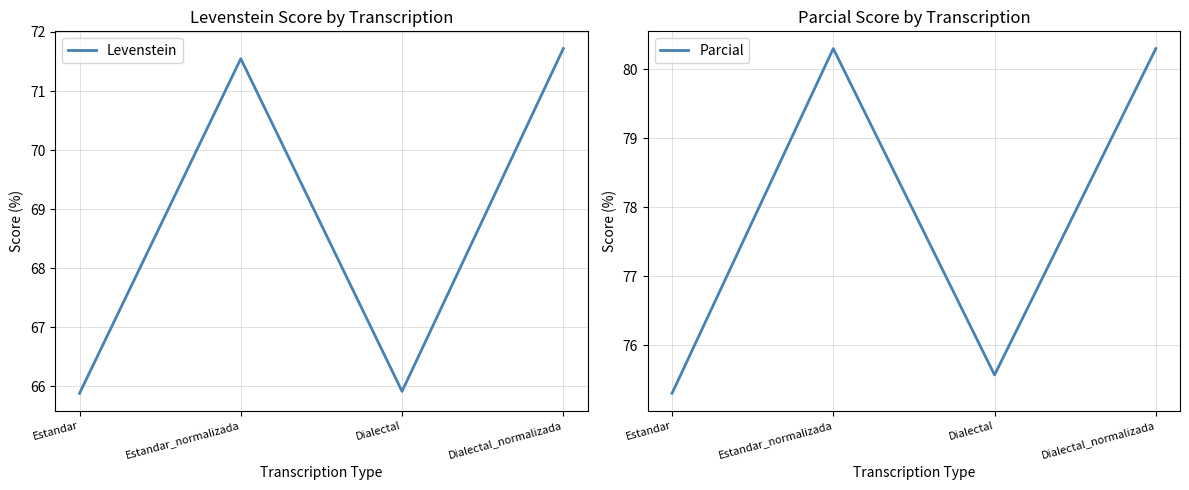

Does the chart have visible grid lines?

Yes